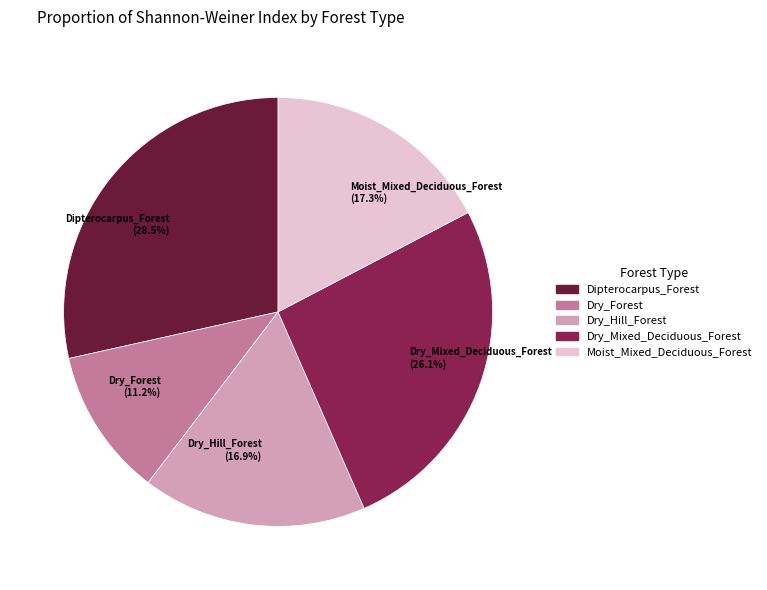

True or false: Dry_Forest accounts for 1% of the total.

False